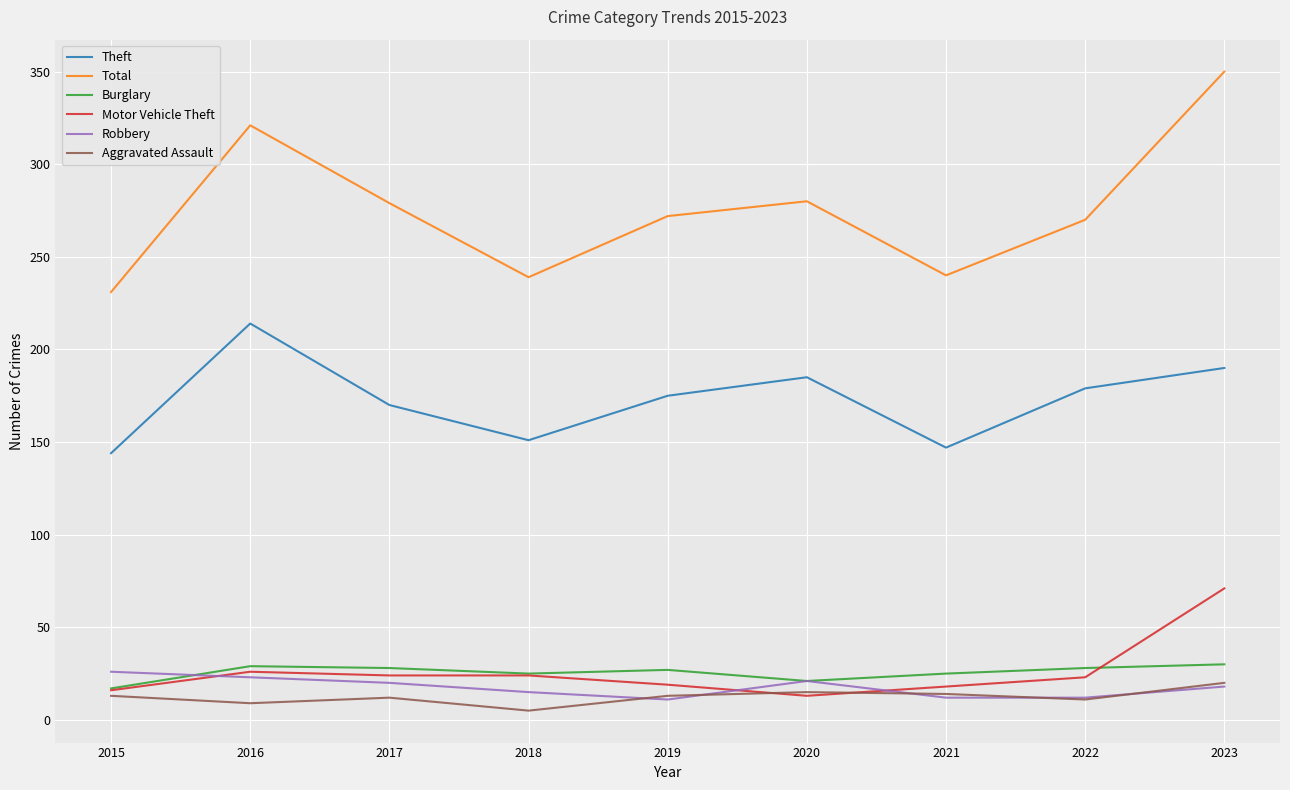

The value of Robbery at 2015 is 26. True or false?

True